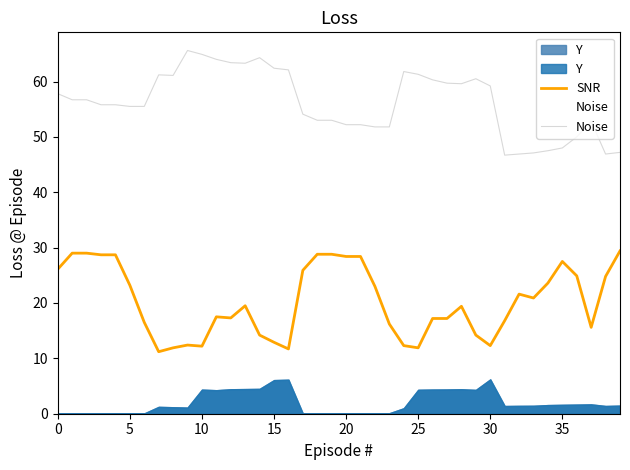

Which series has the largest total across all categories?

Noise